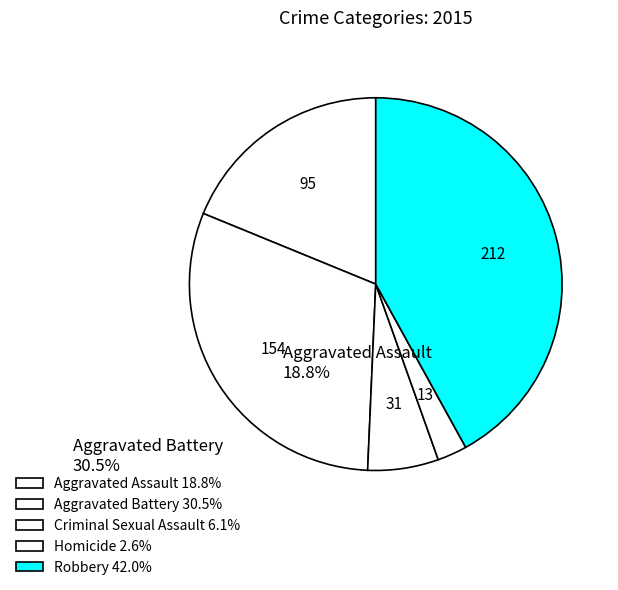

What is the ratio of the value at Robbery to the value at Homicide?

16.3